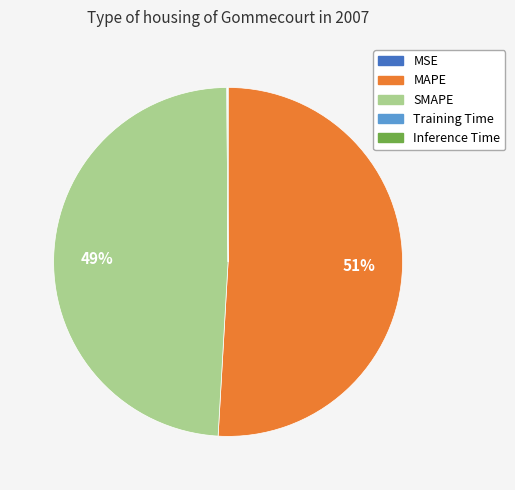

True or false: MAPE accounts for 58% of the total.

False